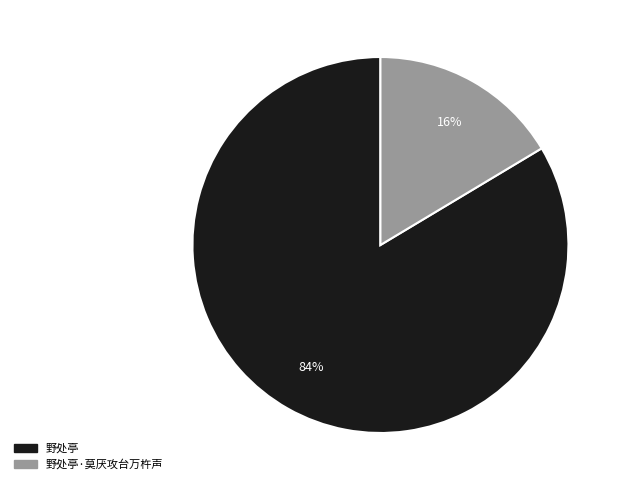

To the nearest percent, what is the average slice percentage?

50%